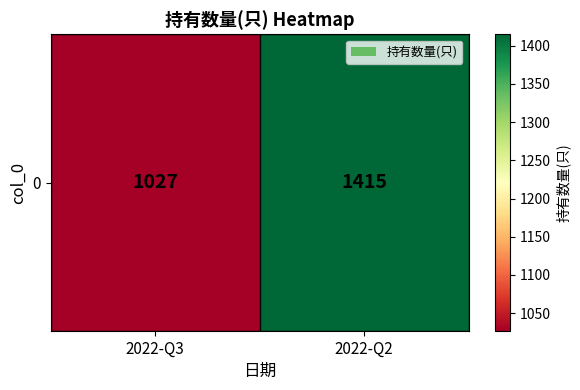

How many series are shown in this chart?

1